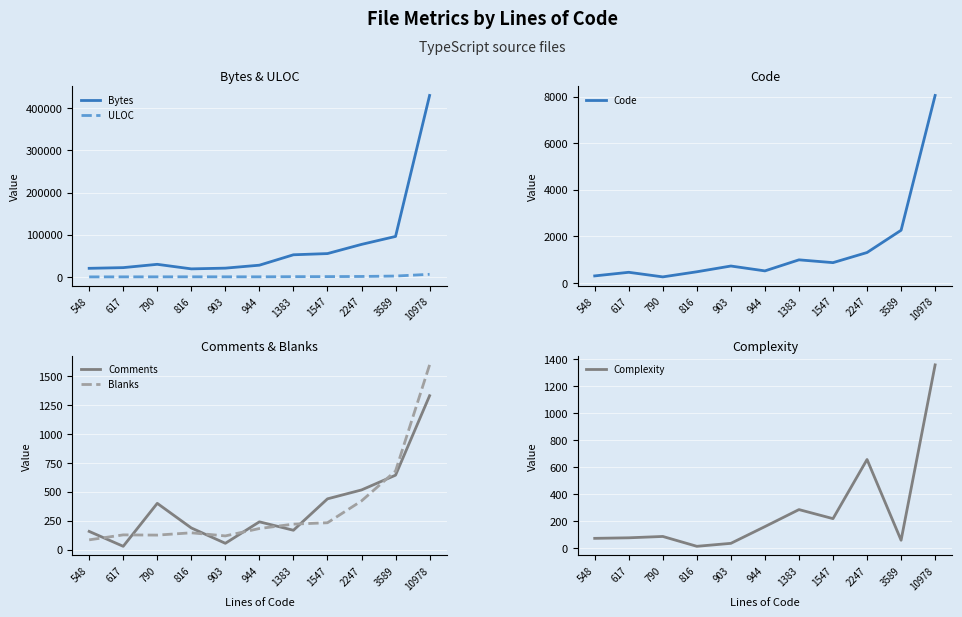

What is the difference between the maximum and minimum values in the Blanks series?

1515